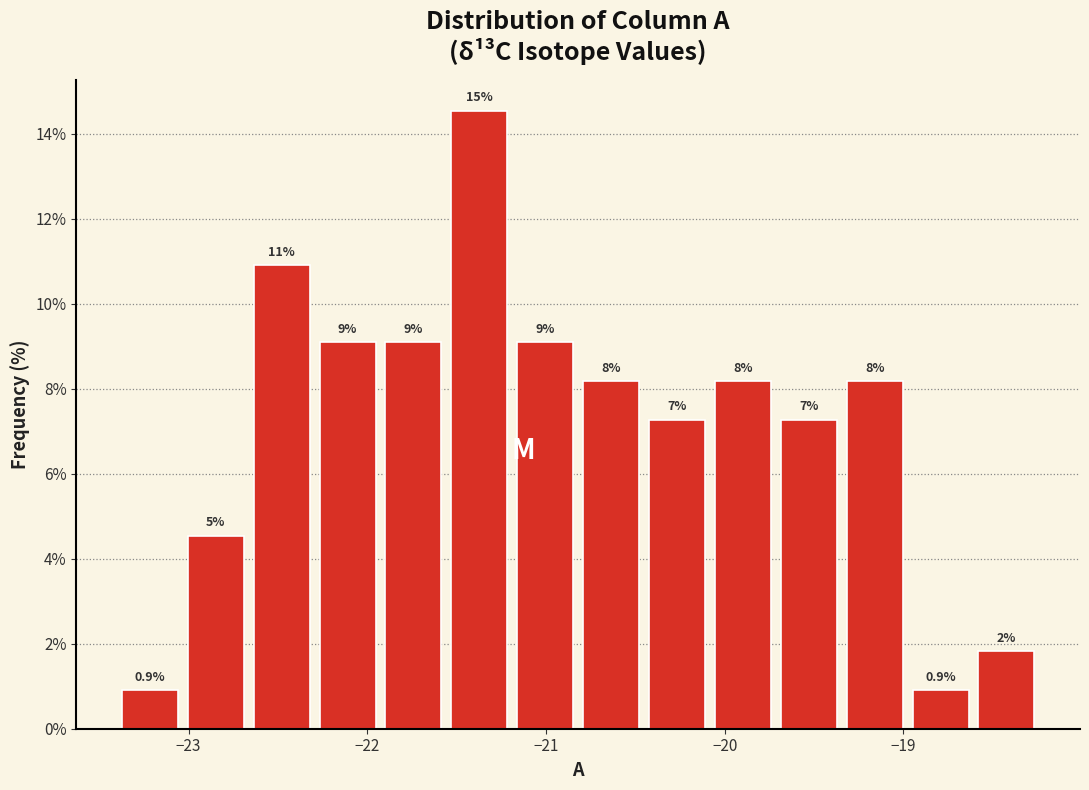

Read against the x-axis, roughly where is the centre of the tallest bar?

-21.4